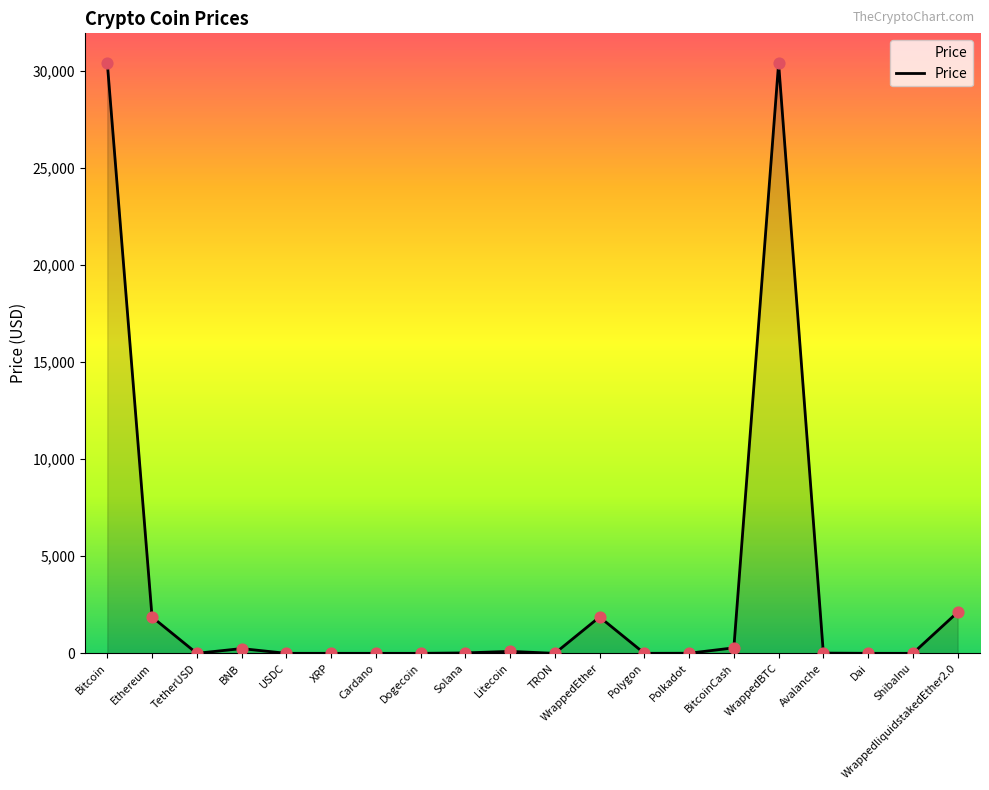

What is the change in value from TRON to WrappedBTC?

+30384.5